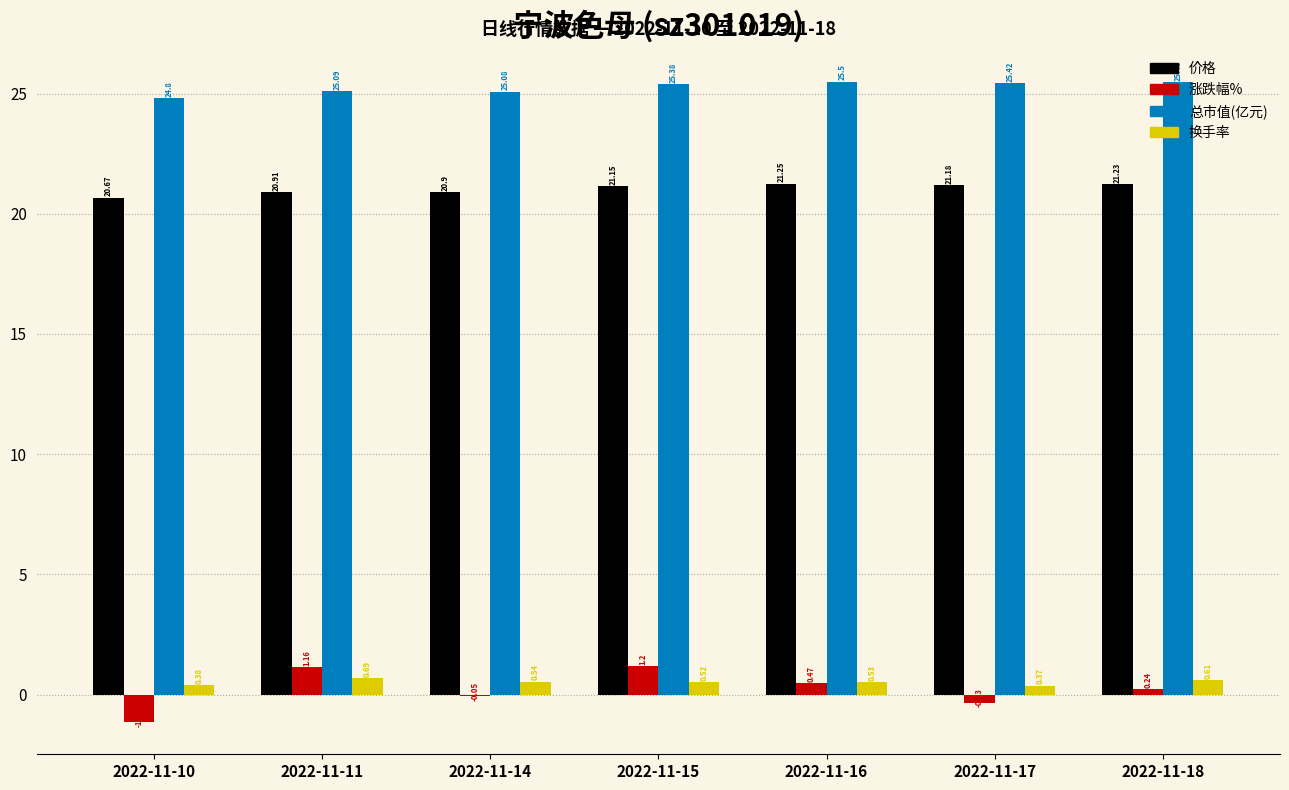

What is the sum of the 换手率 values at 2022-11-17 and 2022-11-16?

0.9